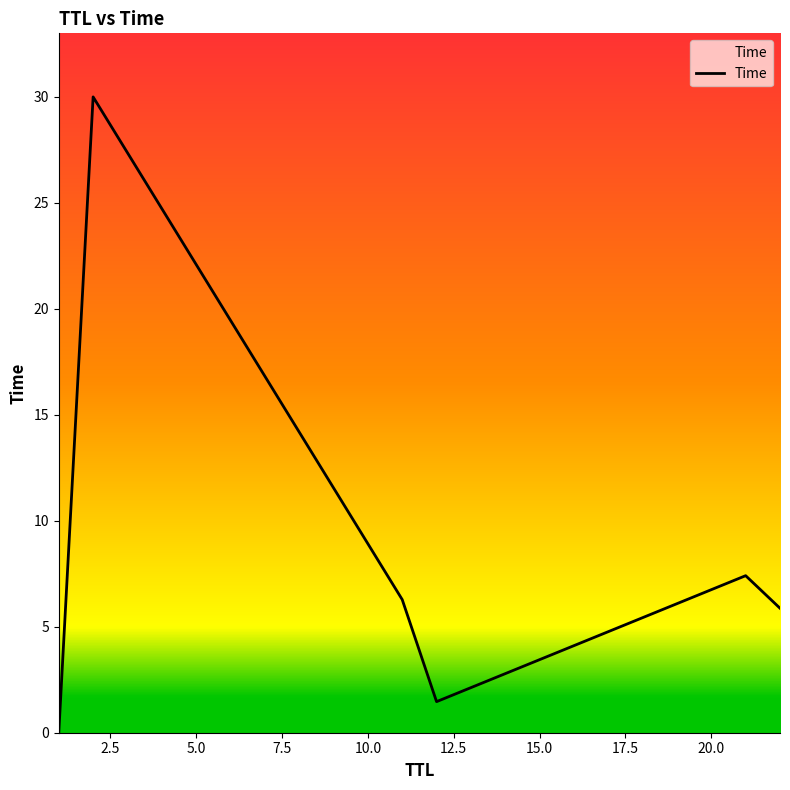

True or false: there are more than 1 points higher than both neighbors.

True